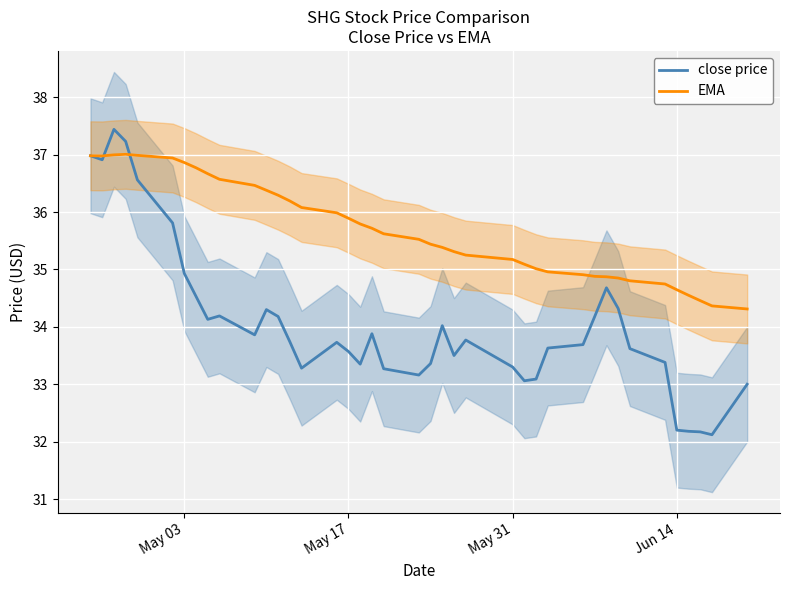

True or false: close price has a value of 54.2 at May 31.

False